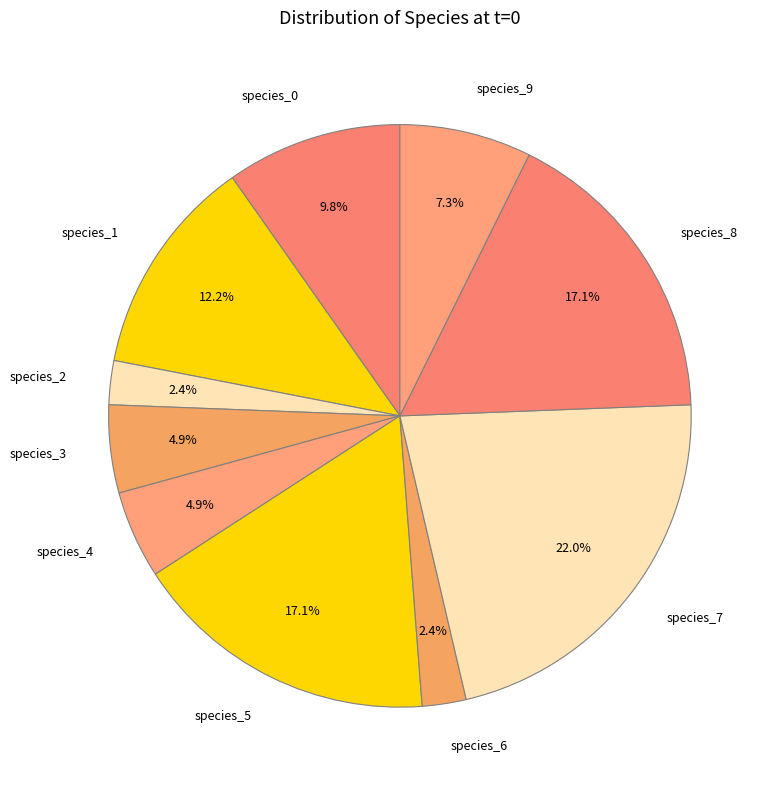

How many slices are in this pie chart?

10